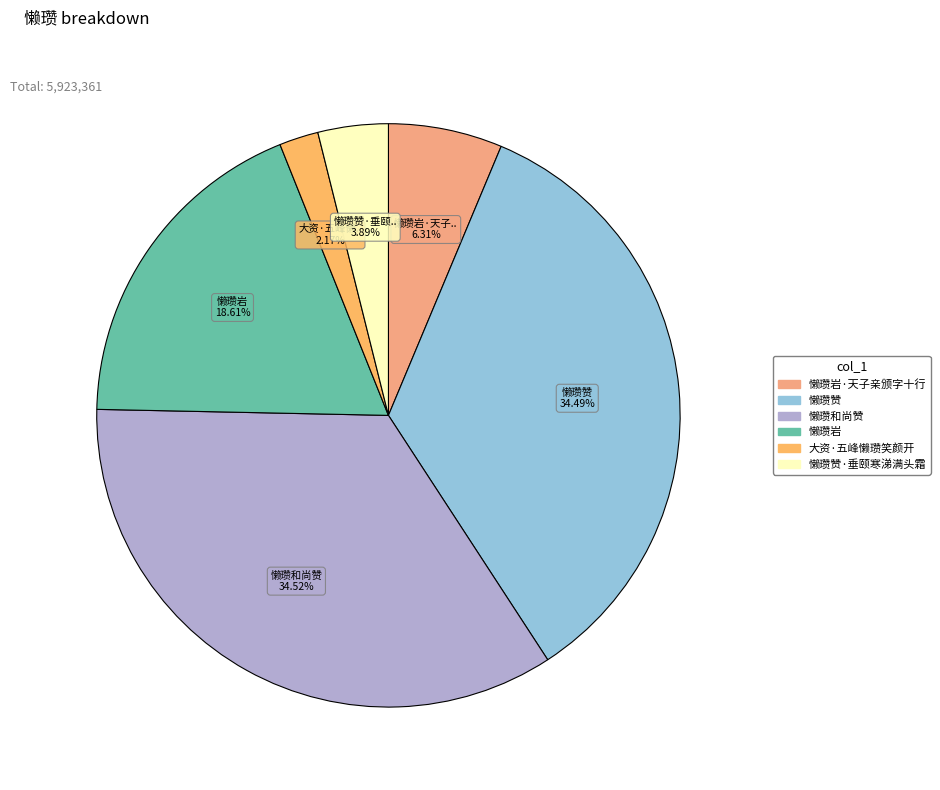

Count the number of slices in the pie.

6